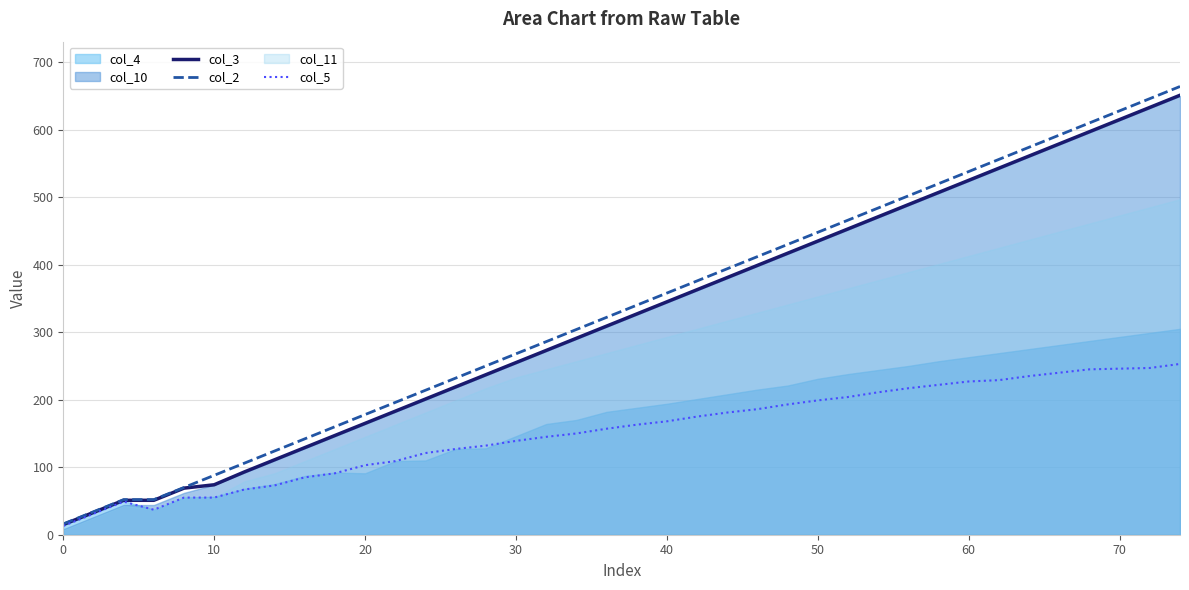

Is it true that col_3 equals 202 at 50?

False